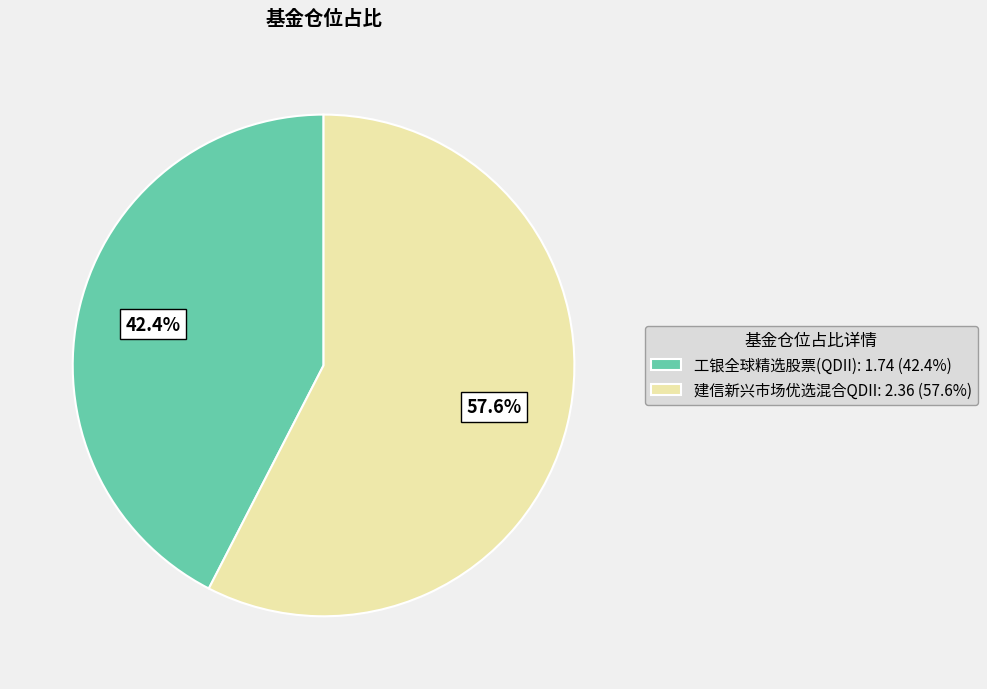

To the nearest percent, what is the difference between the largest and smallest slice percentages?

15%